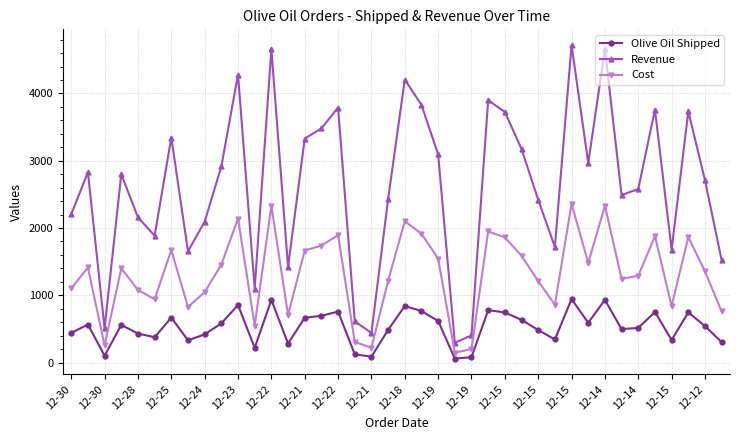

How many lines are shown in the chart?

3